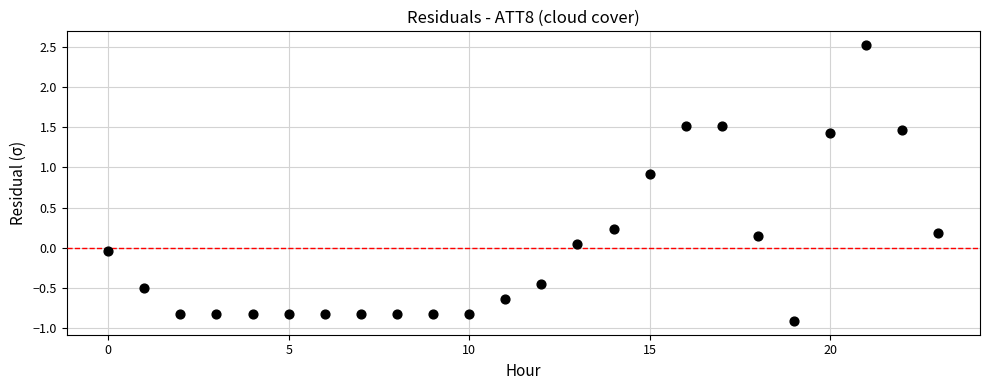

What is the range of Y values (max minus min)?

3.4